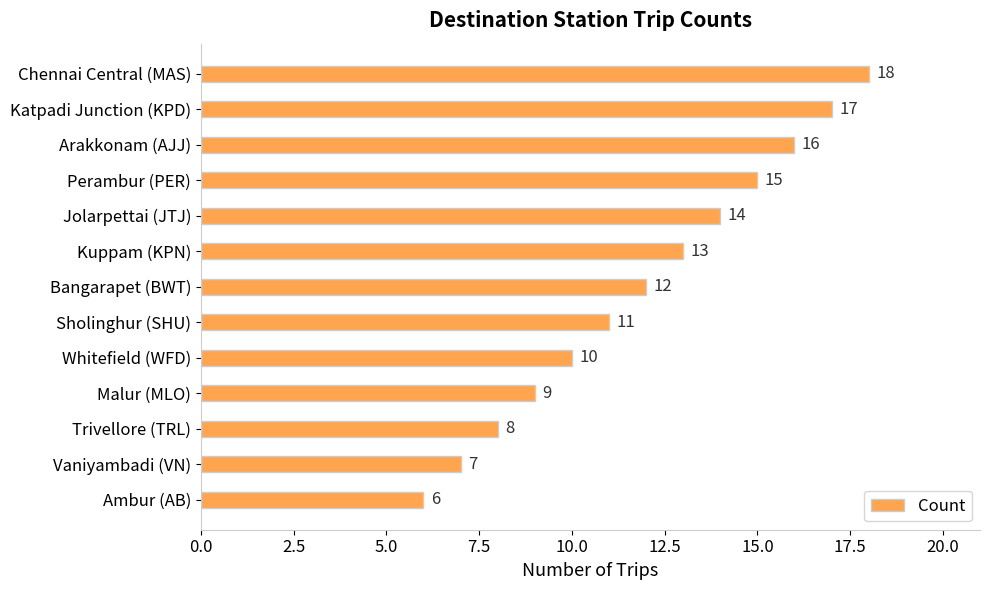

How many bars are there in total?

13